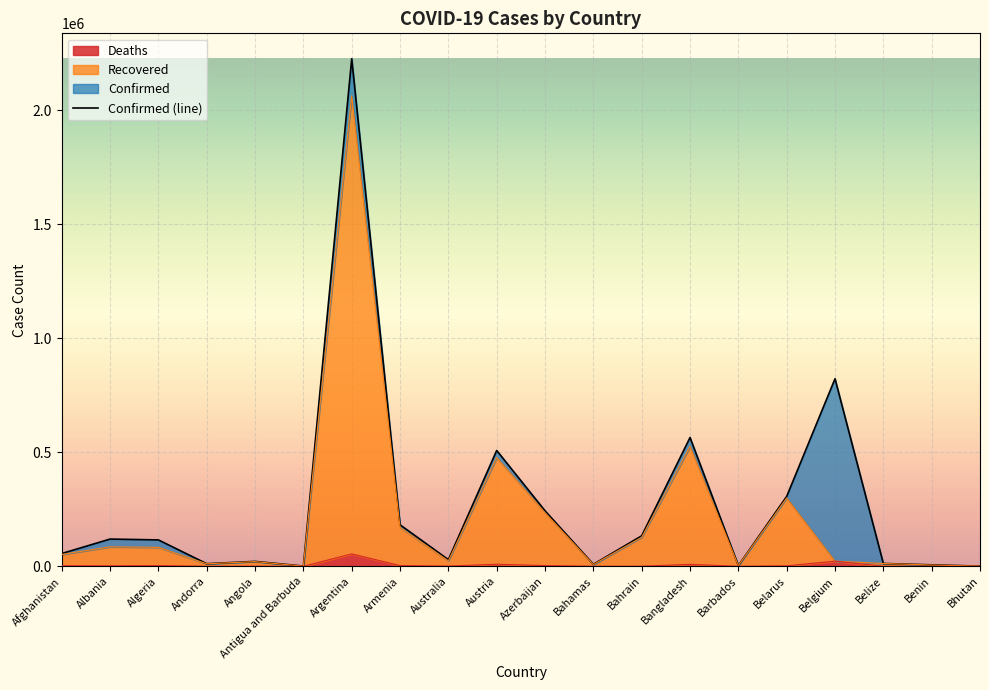

At which category does the chart reach its minimum across all series?

Bhutan